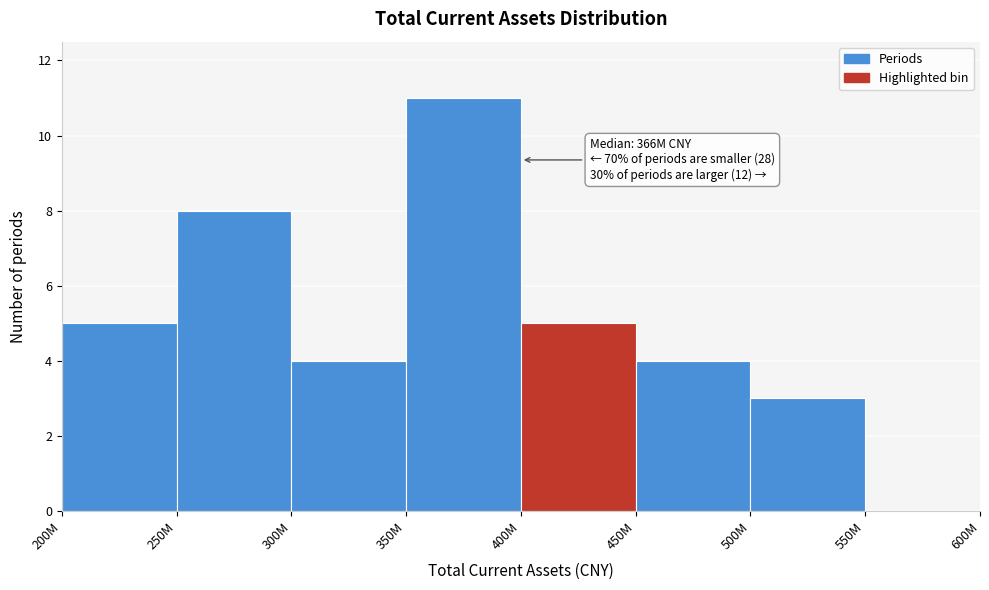

Reading left to right, what are all the values shown in this chart?

200M=5	250M=8	300M=4	350M=11	400M=5	450M=4	500M=3	550M=0